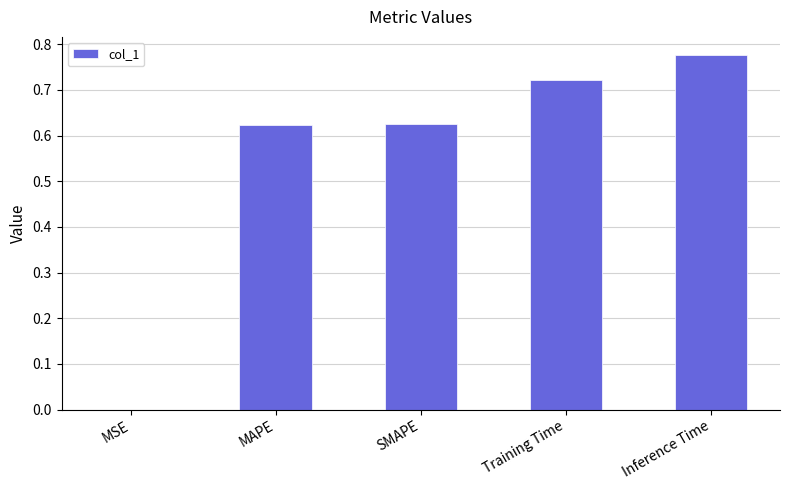

The value at Inference Time is 0.3. True or false?

False